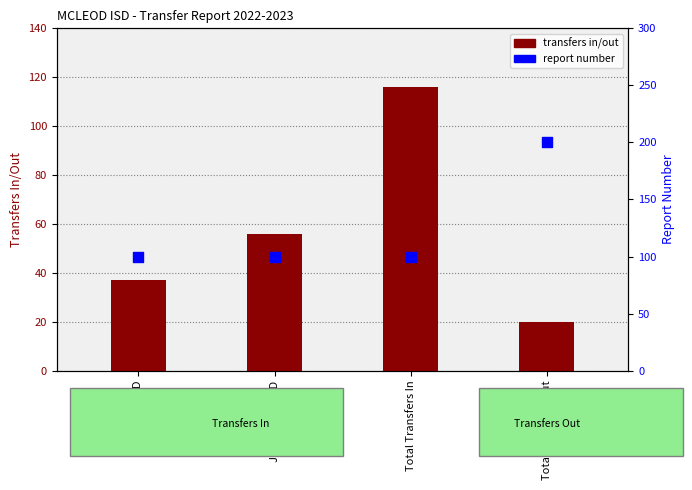

At how many categories does at least one series exceed 97?

4